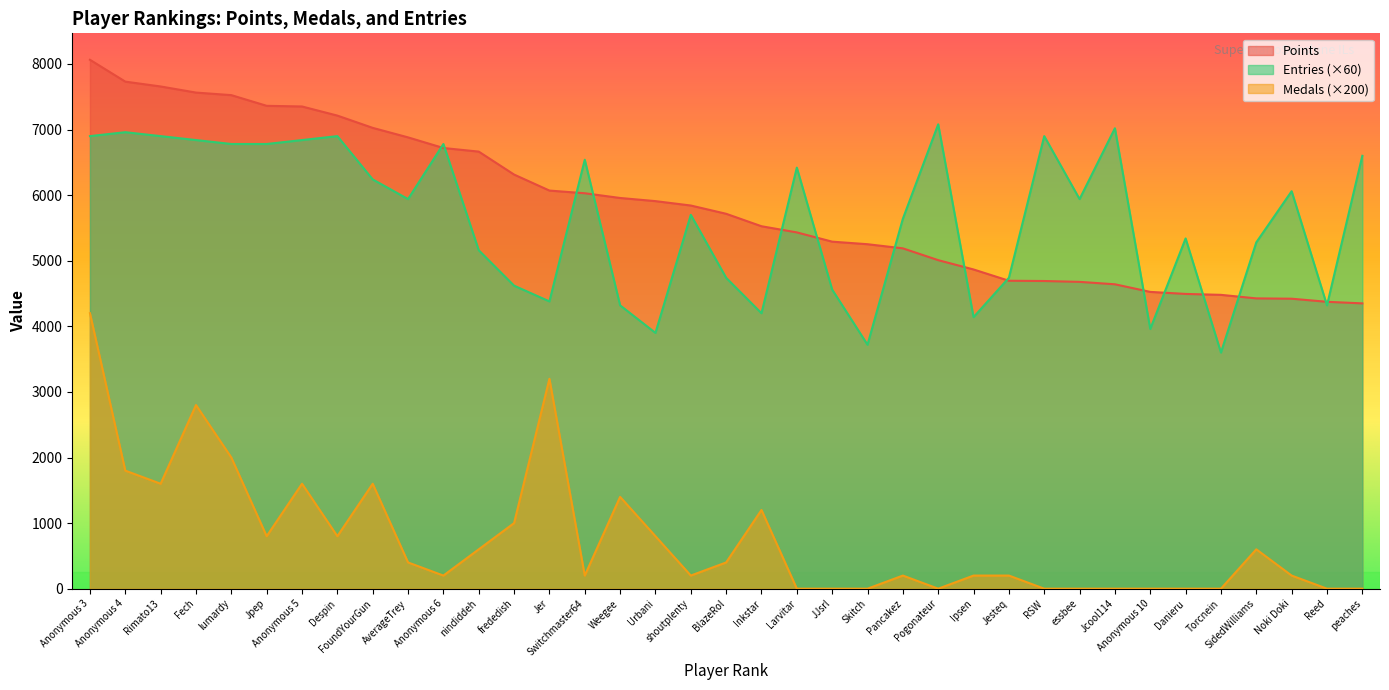

Rank the series at Skitch from lowest to highest value.

Medals (×200), Entries (×60), Points